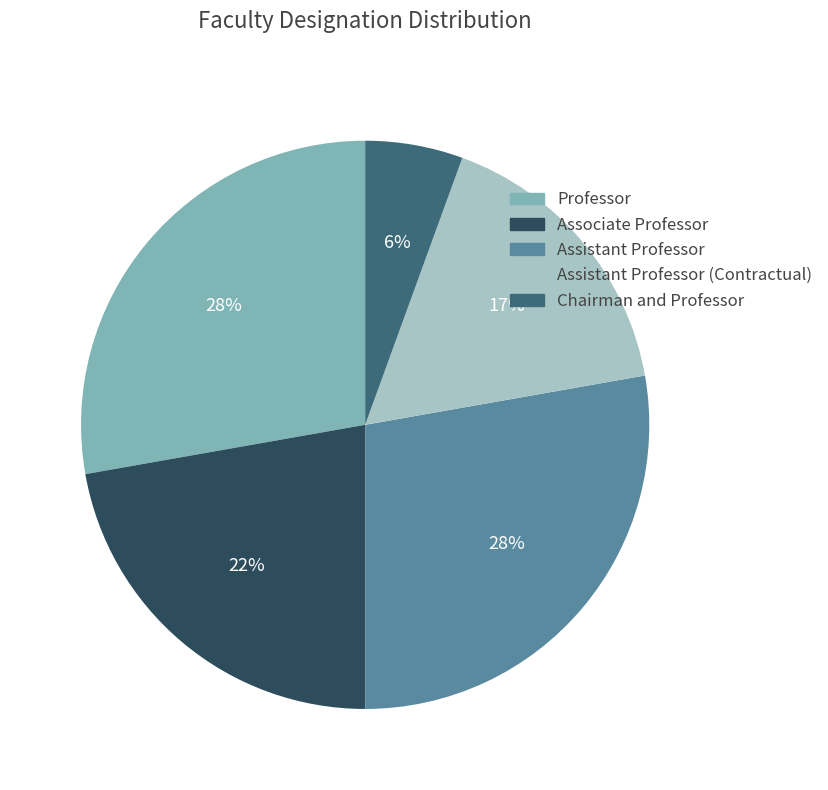

How many slices are in this pie chart?

5